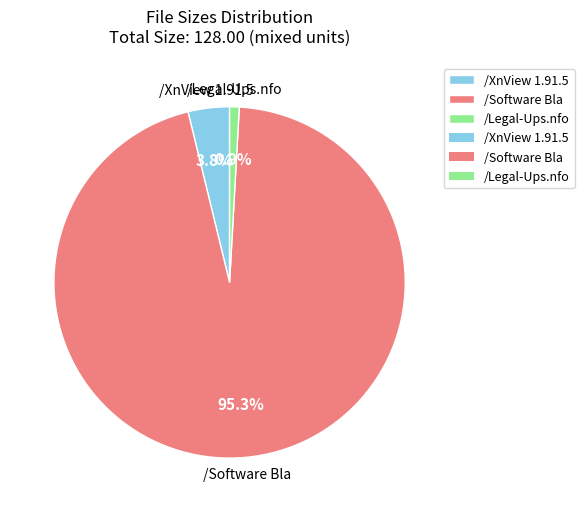

True or false: /Software Bla accounts for 95% of the total.

True